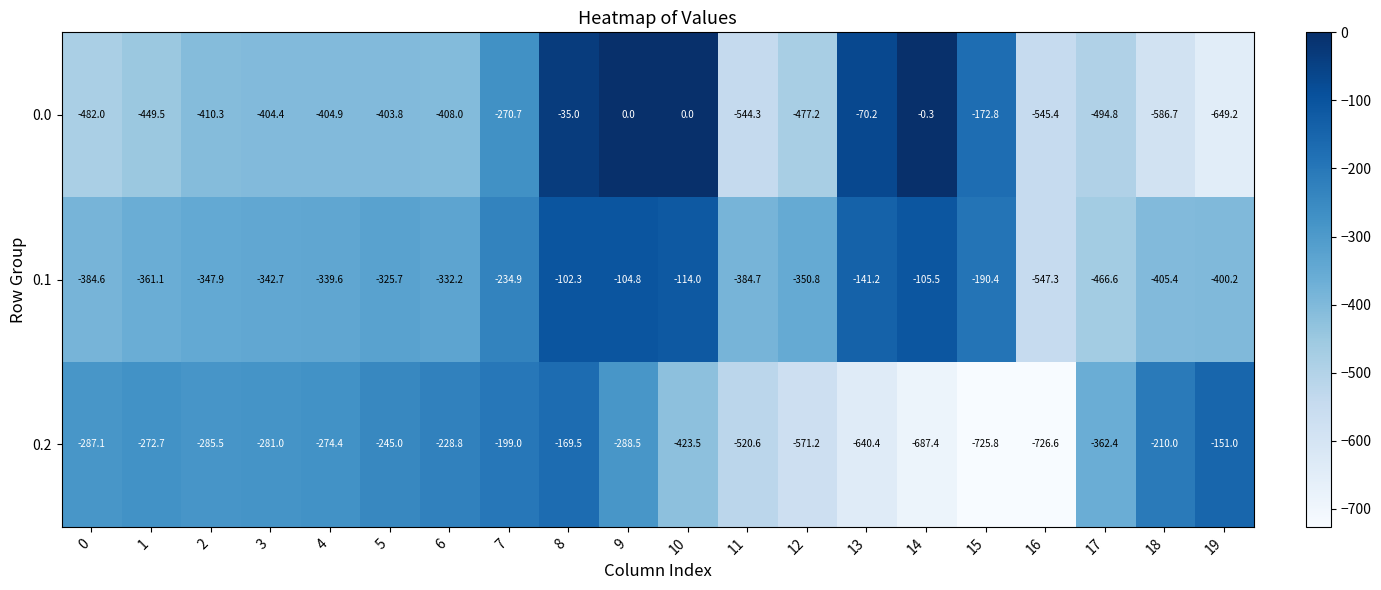

What is the difference between the second highest and second lowest values in the 0.0 series?

586.7